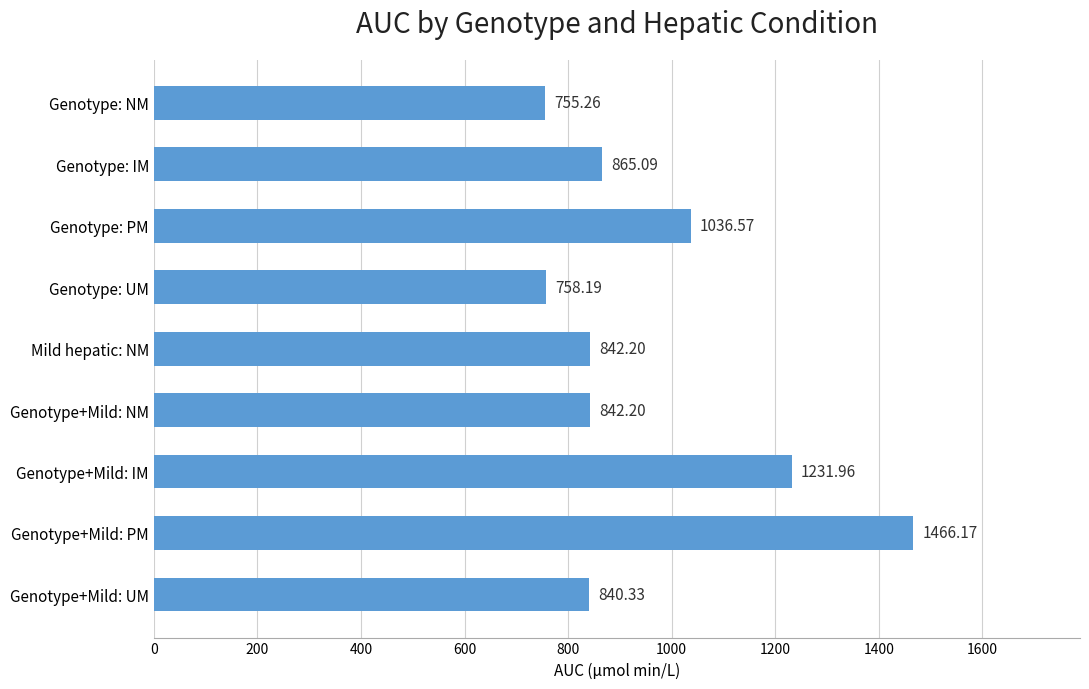

At which category does the chart reach its peak across all series?

Genotype+Mild: PM